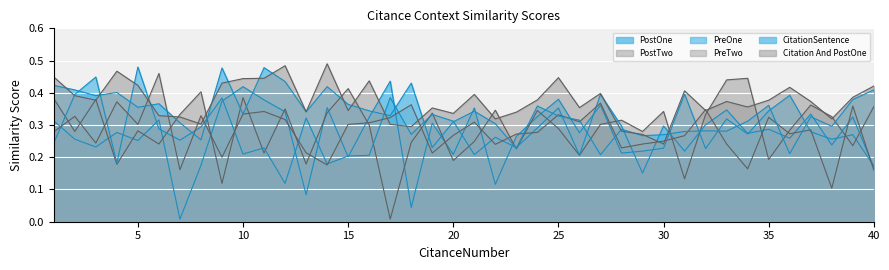

List the series in order of their peak value, highest first.

Citation And PostOne, PreOne, CitationSentence, PreTwo, PostTwo, PostOne